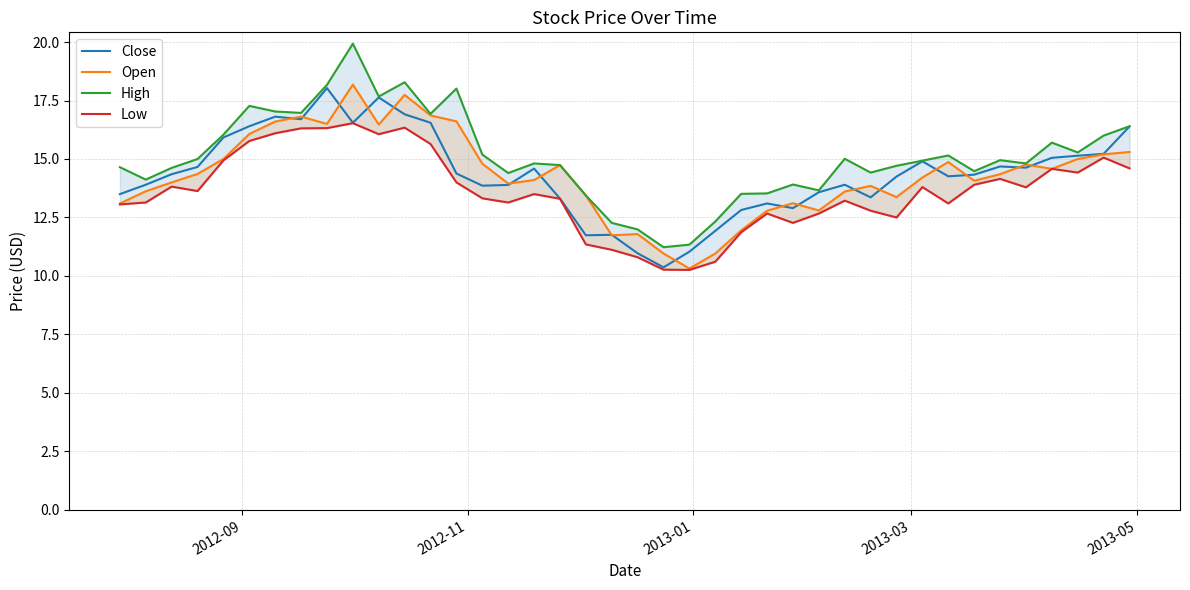

How many interior local valleys does the Close series have?

9